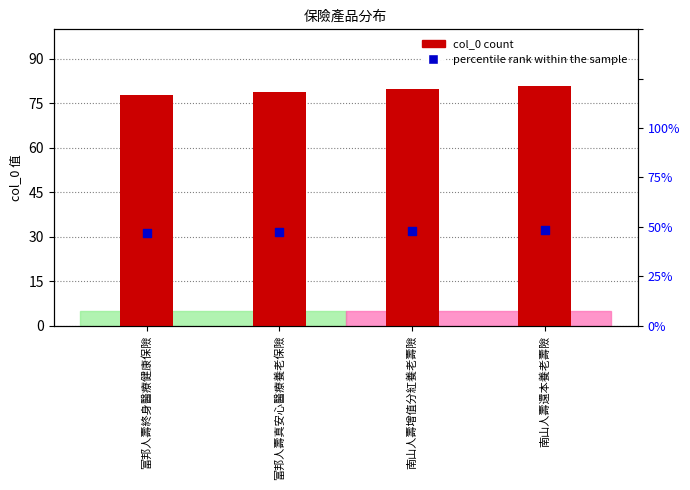

Which series has the largest total across all categories?

col_0